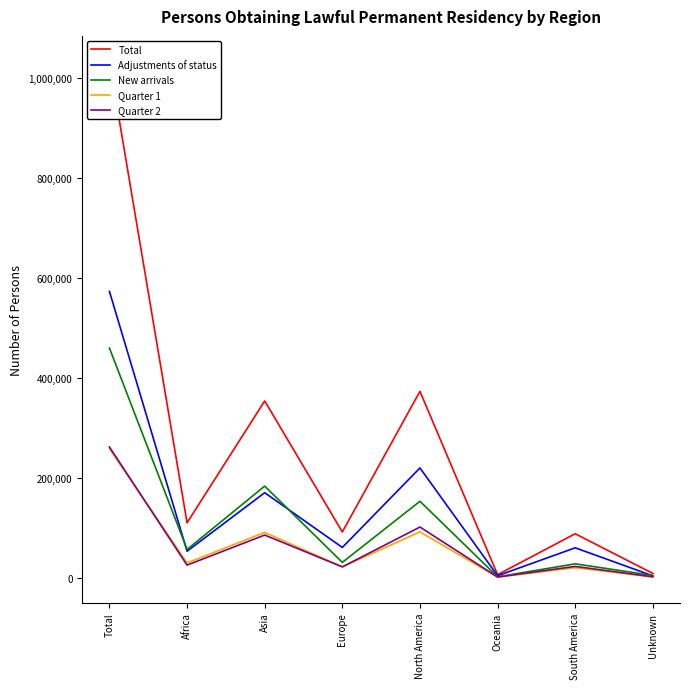

What is the difference between the highest and lowest values at Unknown?

7234